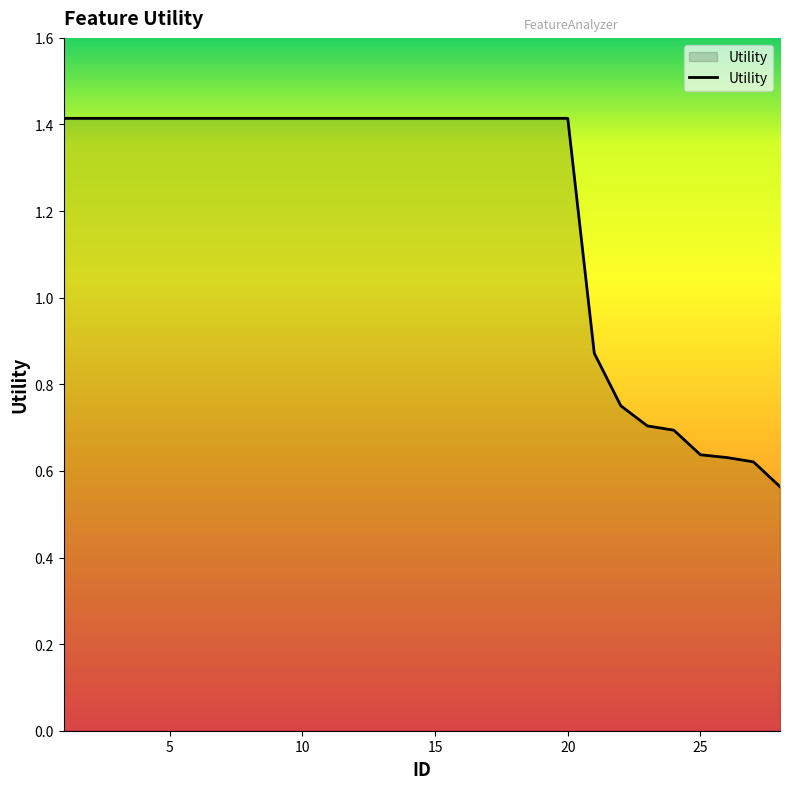

Reading left to right, what are all the values shown in this chart?

1=1.4	2=1.4	3=1.4	4=1.4	5=1.4	6=1.4	7=1.4	8=1.4	9=1.4	10=1.4	11=1.4	12=1.4	13=1.4	14=1.4	15=1.4	16=1.4	17=1.4	18=1.4	19=1.4	20=1.4	21=0.9	22=0.8	23=0.7	24=0.7	25=0.6	26=0.6	27=0.6	28=0.6